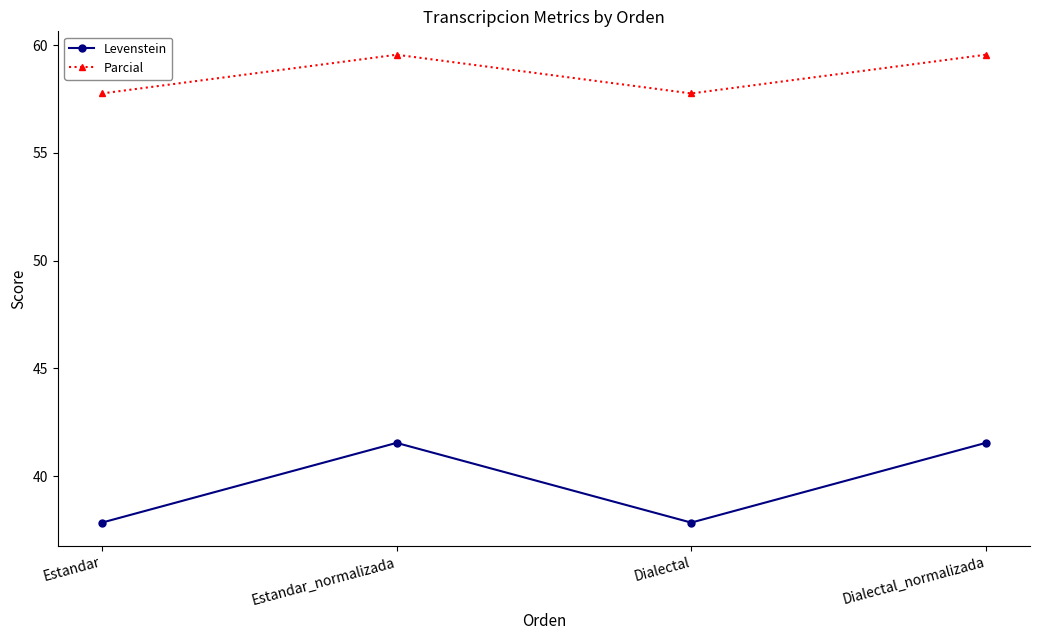

Between Estandar_normalizada and Dialectal, which series saw the biggest shift?

Levenstein